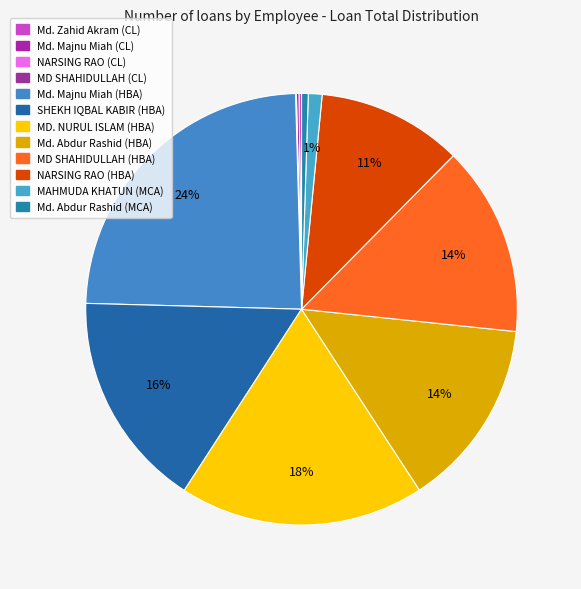

What is the smallest slice in the pie chart?

MD SHAHIDULLAH (CL)